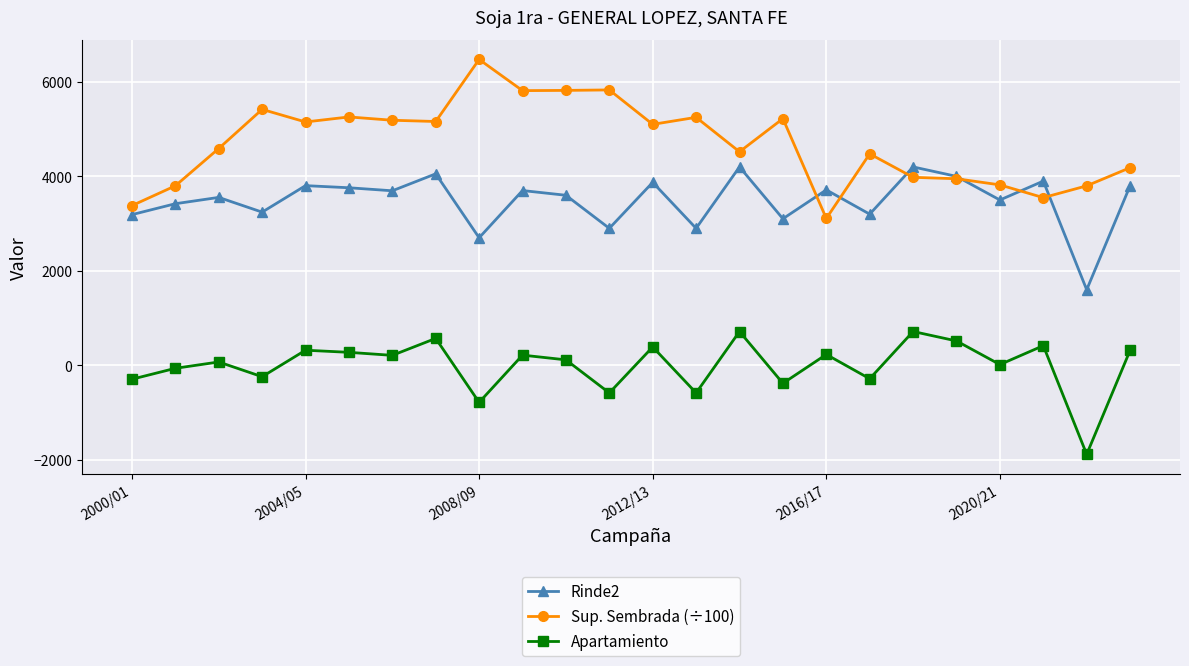

Rank the series by their maximum value, from highest to lowest.

Sup. Sembrada (÷100), Rinde2, Apartamiento